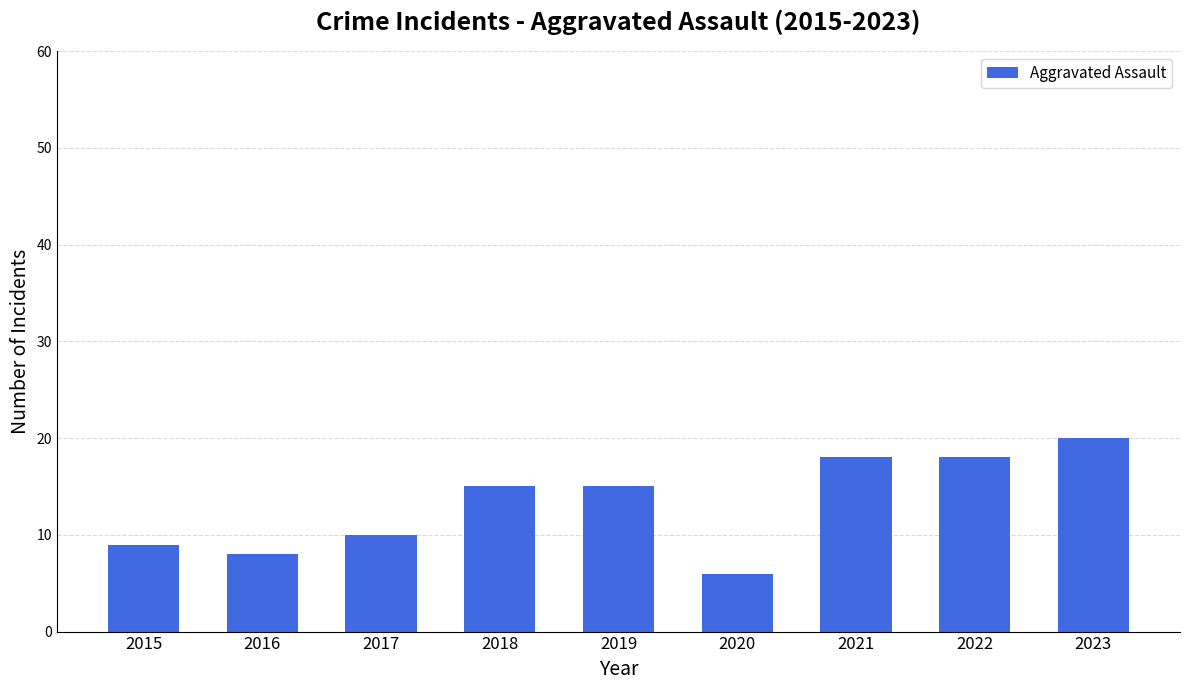

Reading right to left, extract all data points from this chart.

2023=20	2022=18	2021=18	2020=6	2019=15	2018=15	2017=10	2016=8	2015=9